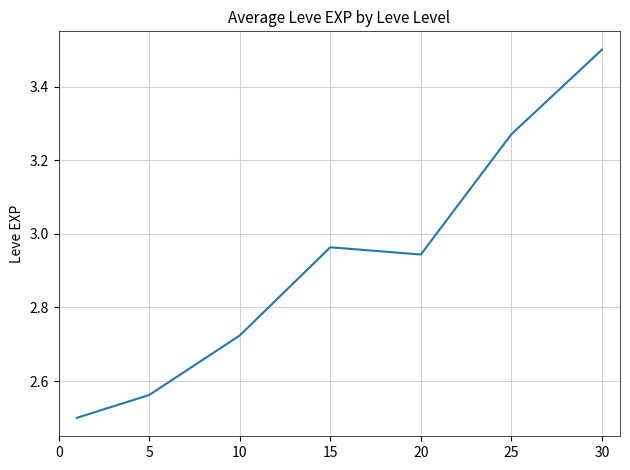

How many distinct data groups are displayed?

1